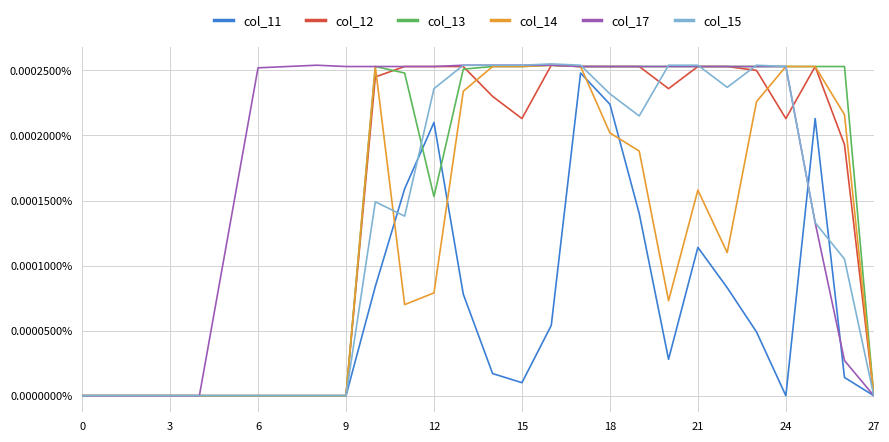

Does the chart have visible grid lines?

Yes